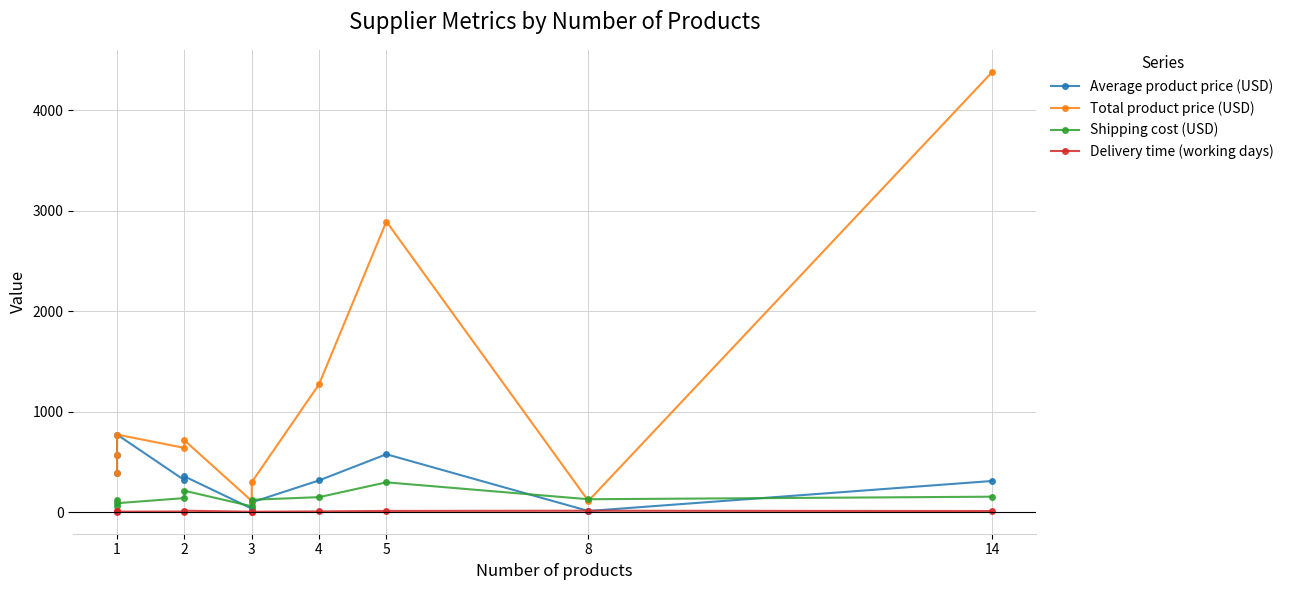

What are all the series names shown in the legend?

Average product price (USD), Total product price (USD), Shipping cost (USD), Delivery time (working days)